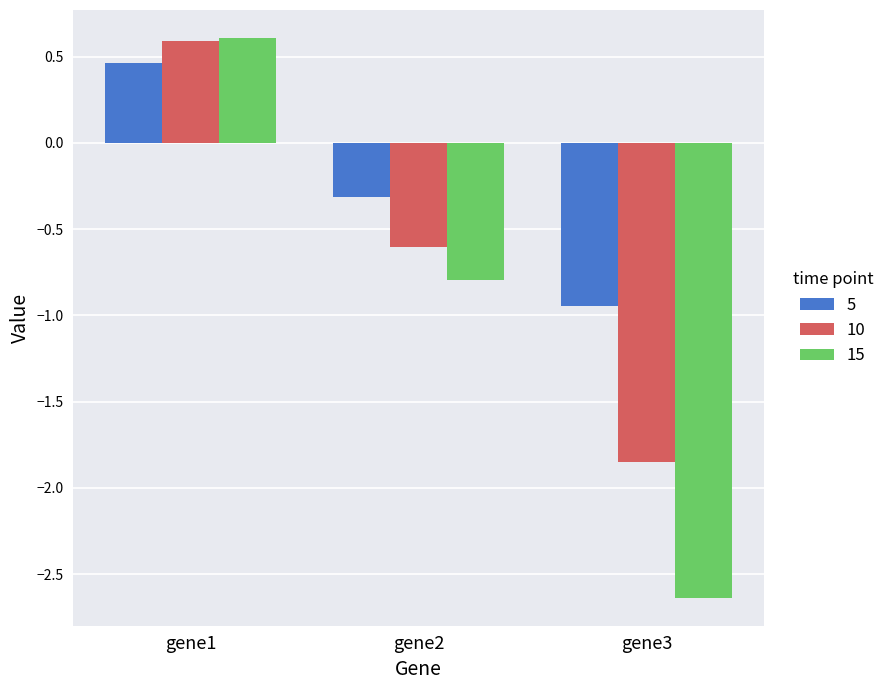

Which series has the largest range (max minus min)?

15